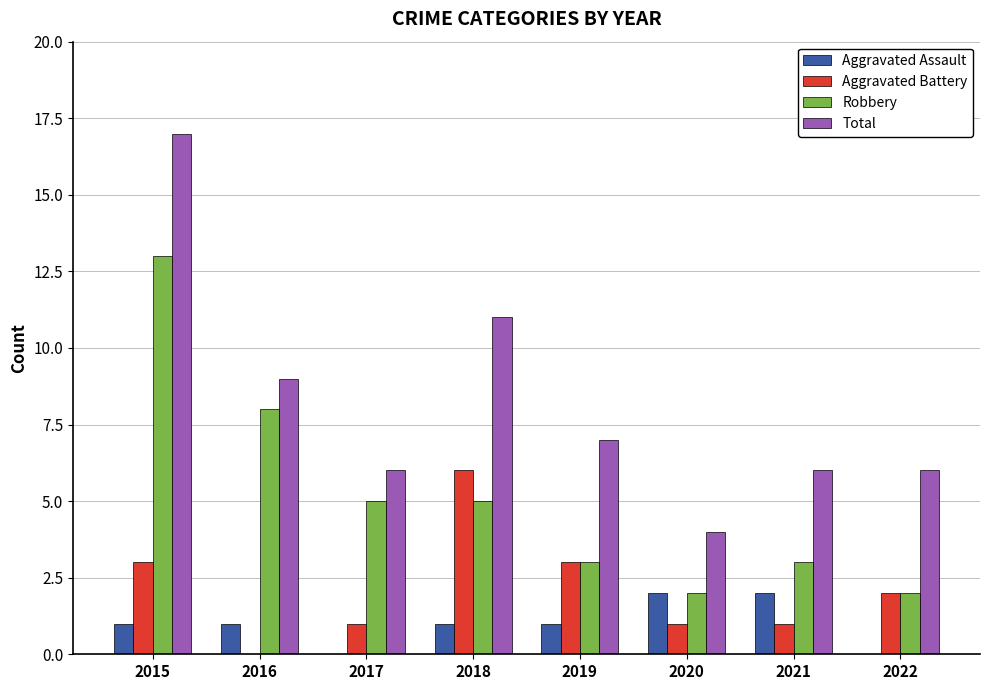

Which category has the highest value across all series?

2015